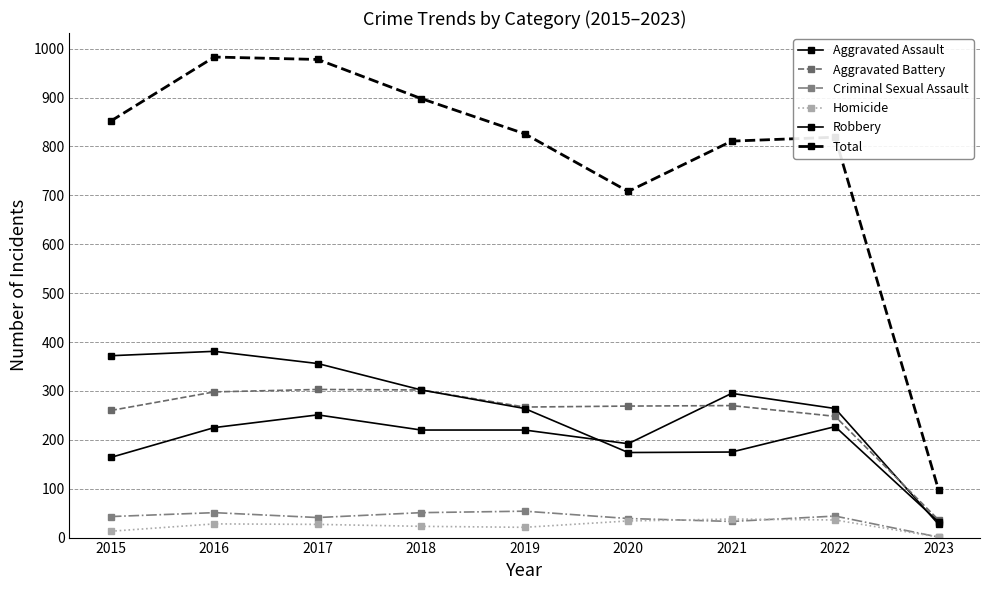

How many lines are shown in the chart?

6